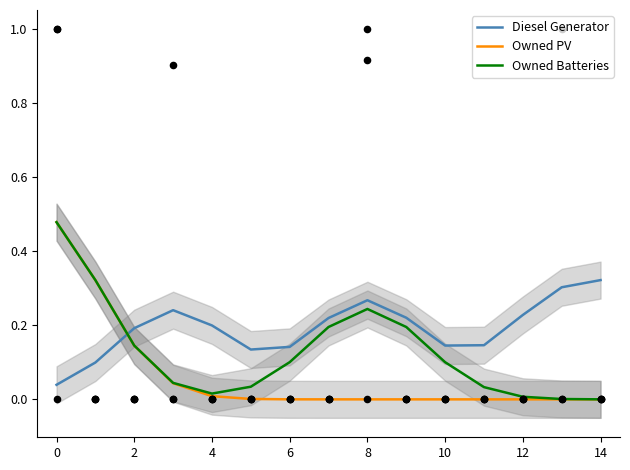

Is it true that Diesel Generator equals 0.1 at 12?

False